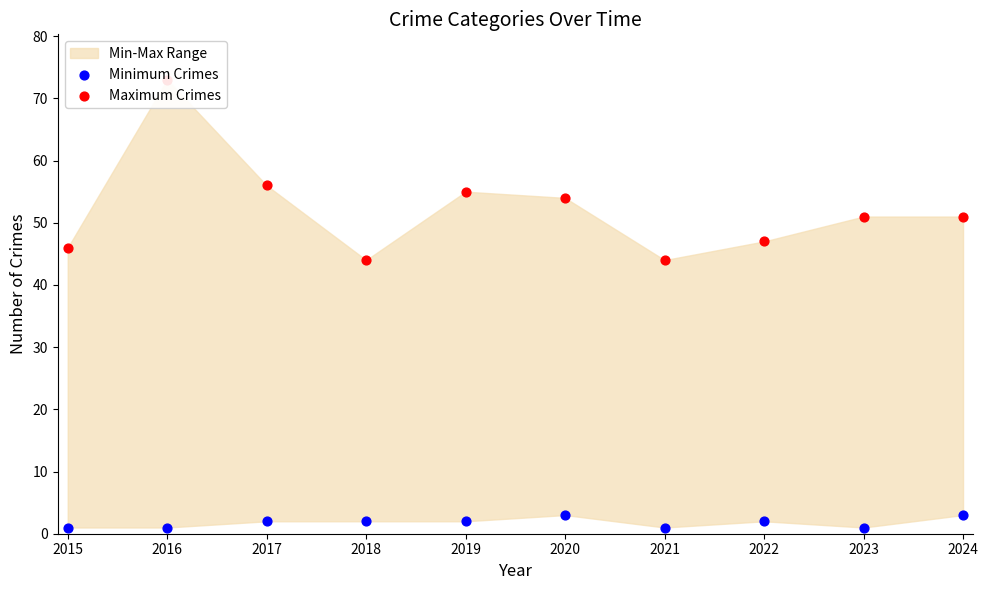

Which series contains the lowest Y value?

Minimum Crimes